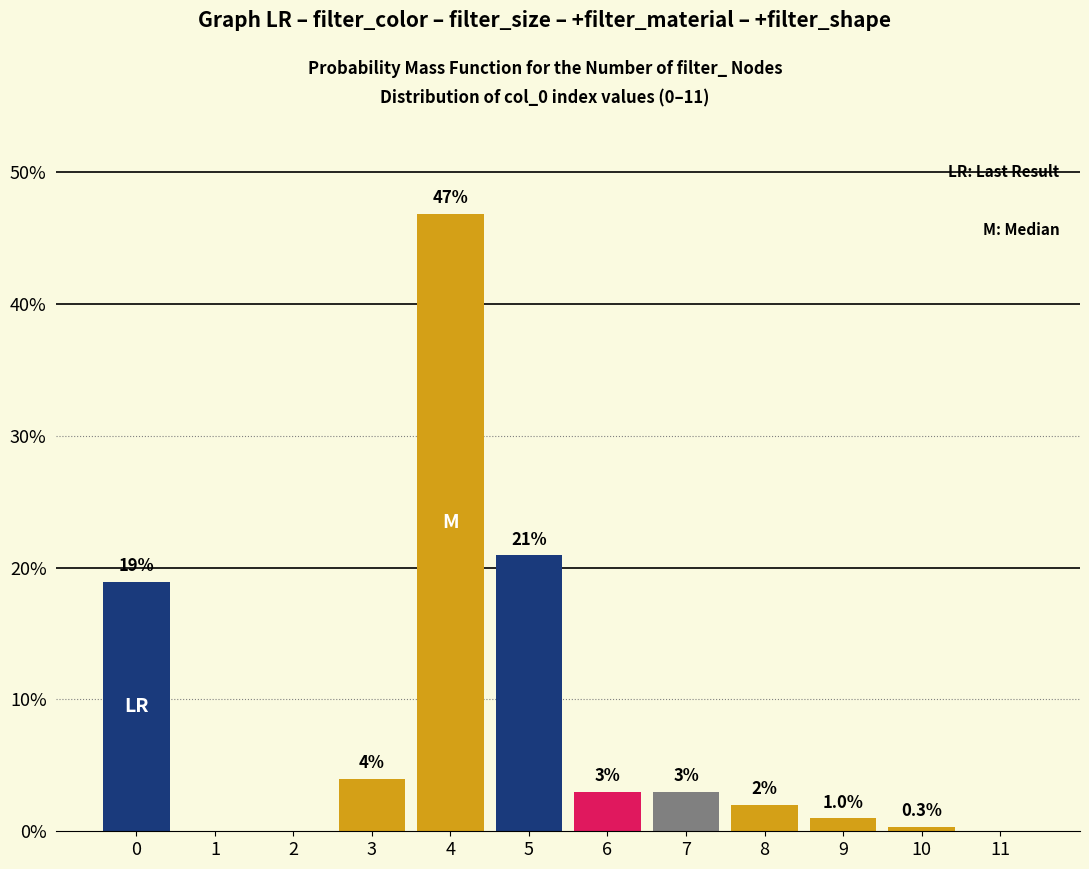

Reading right to left, transcribe all the data shown in this chart.

11=0.0	10=0.3	9=1.0	8=2.0	7=3.0	6=3.0	5=20.9	4=46.8	3=4.0	2=0.0	1=0.0	0=18.9